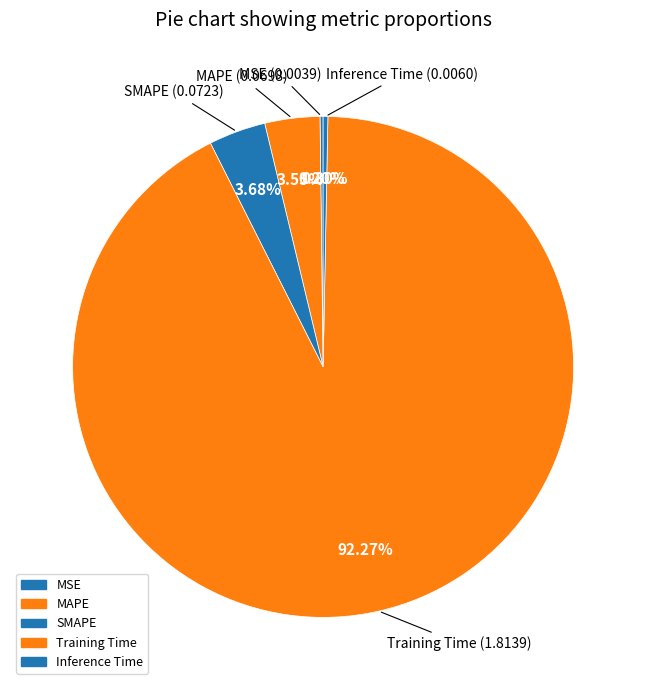

Rank the categories by value from lowest to highest.

MSE, Inference Time, MAPE, SMAPE, Training Time